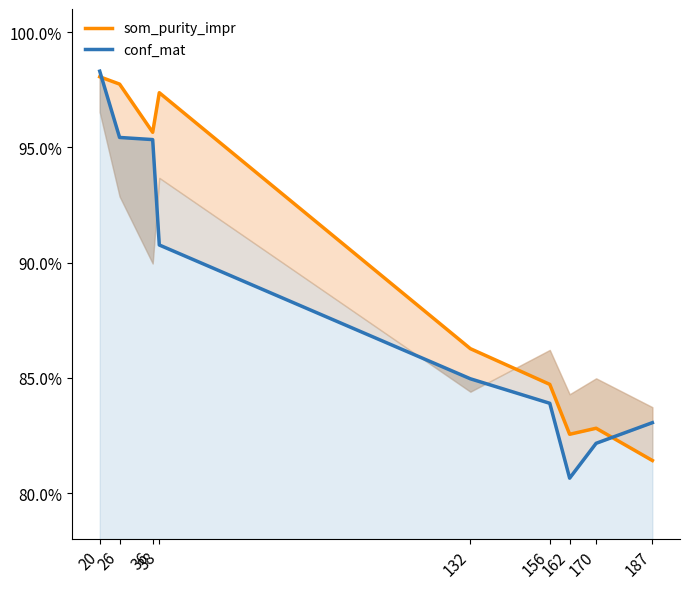

How many categories are shown in the chart?

9